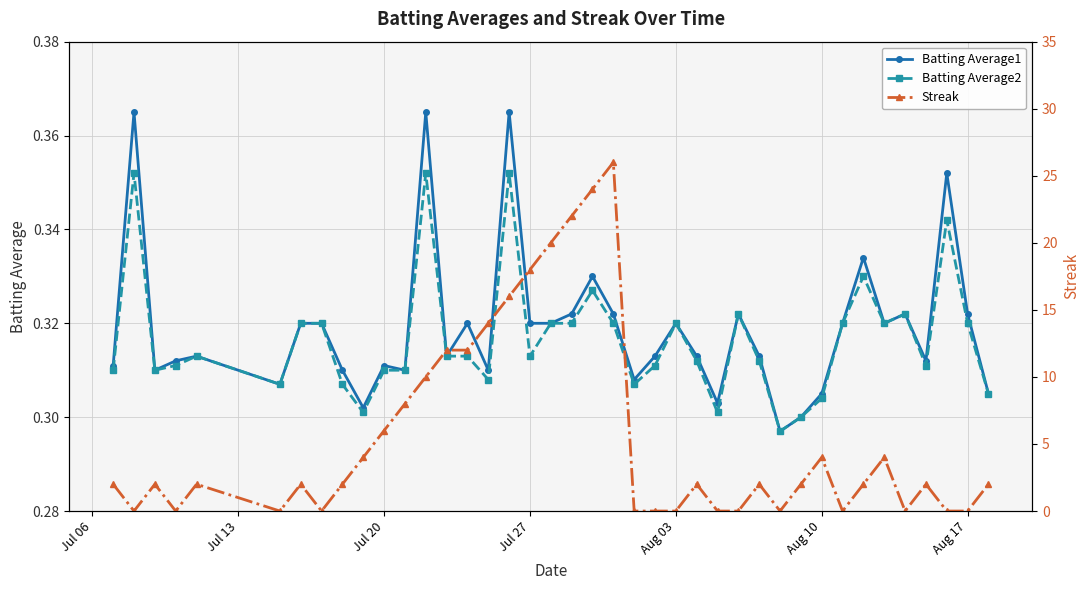

Reading left to right, extract all data points from this chart.

Batting Average1: 0.3	0.4	0.3	0.3	0.3	0.3	0.3	0.3	0.3	0.3	0.3	0.3	0.4	0.3	0.3	0.3	0.4	0.3	0.3	0.3	0.3	0.3	0.3	0.3	0.3	0.3	0.3	0.3	0.3	0.3	0.3	0.3	0.3	0.3	0.3	0.3	0.3	0.4	0.3	0.3
Batting Average2: 0.3	0.4	0.3	0.3	0.3	0.3	0.3	0.3	0.3	0.3	0.3	0.3	0.4	0.3	0.3	0.3	0.4	0.3	0.3	0.3	0.3	0.3	0.3	0.3	0.3	0.3	0.3	0.3	0.3	0.3	0.3	0.3	0.3	0.3	0.3	0.3	0.3	0.3	0.3	0.3
Streak: 2.0	0.0	2.0	0.0	2.0	0.0	2.0	0.0	2.0	4.0	6.0	8.0	10.0	12.0	12.0	14.0	16.0	18.0	20.0	22.0	24.0	26.0	0.0	0.0	0.0	2.0	0.0	0.0	2.0	0.0	2.0	4.0	0.0	2.0	4.0	0.0	2.0	0.0	0.0	2.0